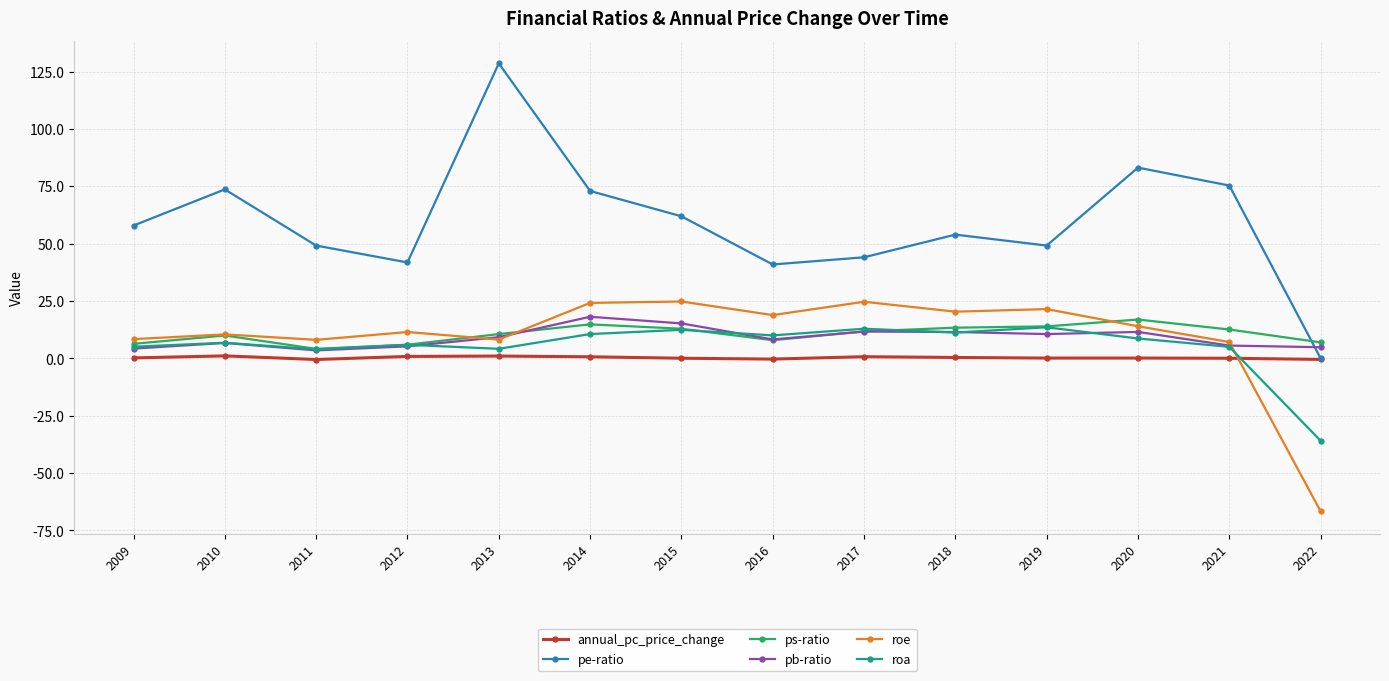

What is the highest value of the ps-ratio series?

16.9